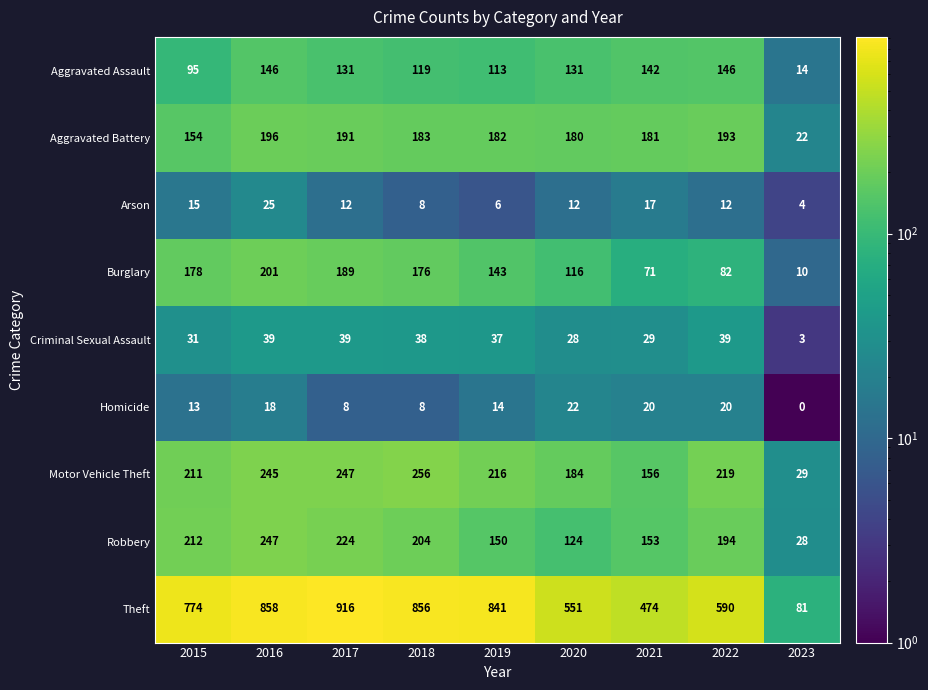

At how many categories does at least one series exceed 69?

9